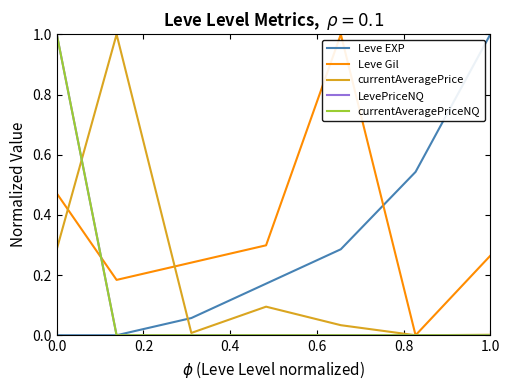

Which series has the largest total across all categories?

Leve Gil